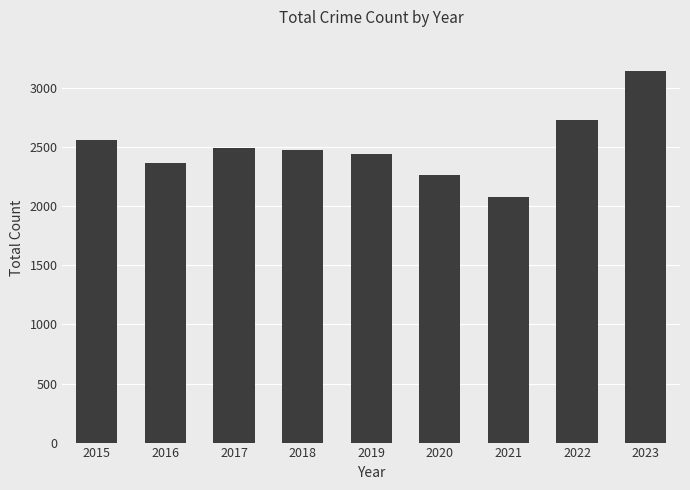

True or false: the data shows 1270 at 2022.

False